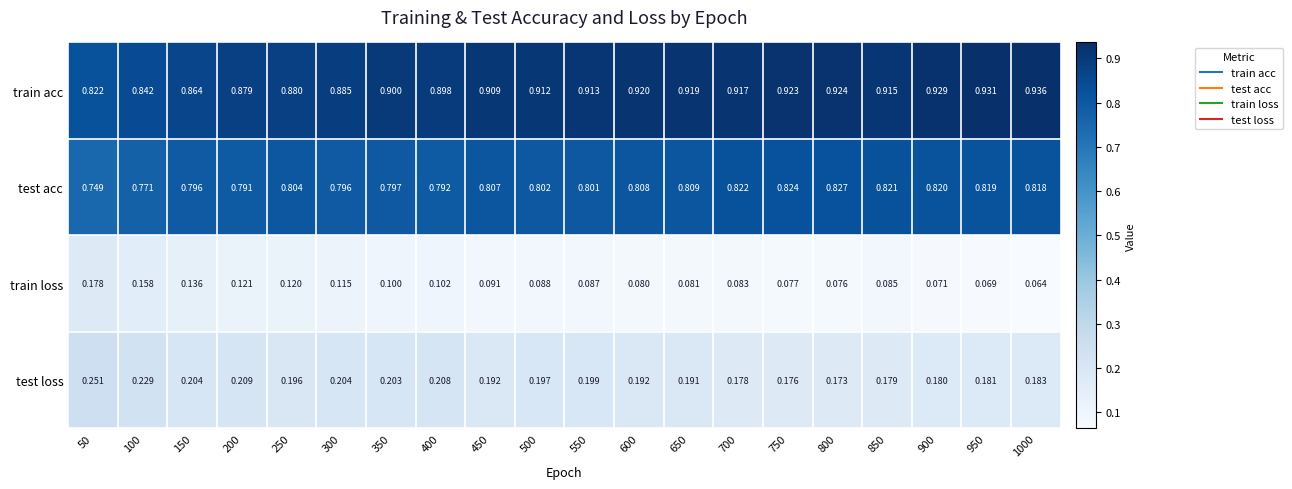

How many distinct data groups are displayed?

4